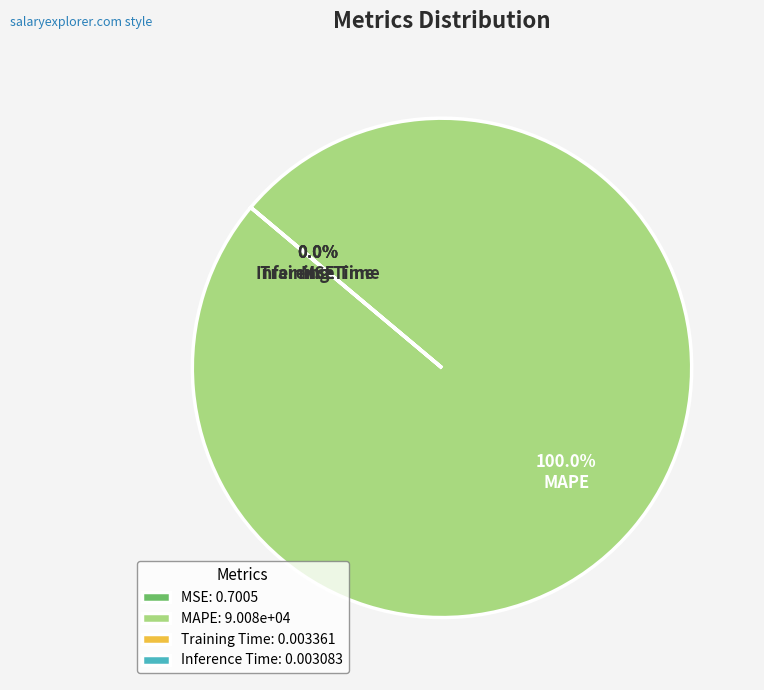

Rank the categories by value from highest to lowest.

MAPE, MSE, Training Time, Inference Time